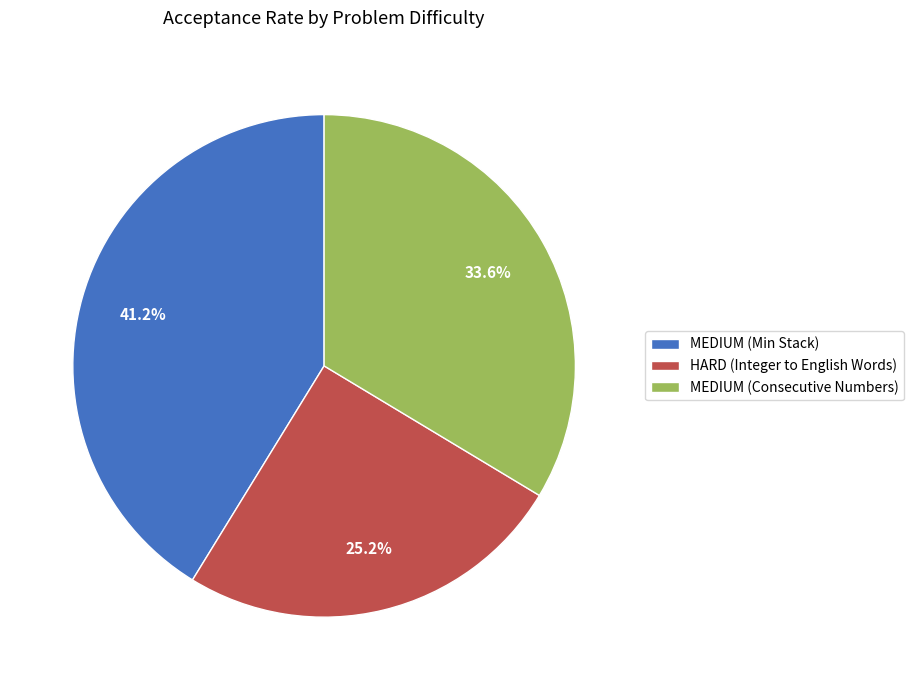

To the nearest percent, what is the average slice percentage?

33%